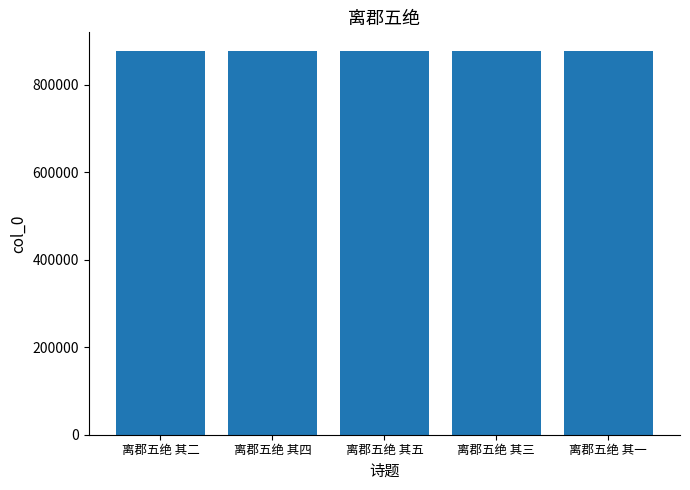

Approximately how many times larger is the value at 离郡五绝 其三 compared to 离郡五绝 其一?

1.0